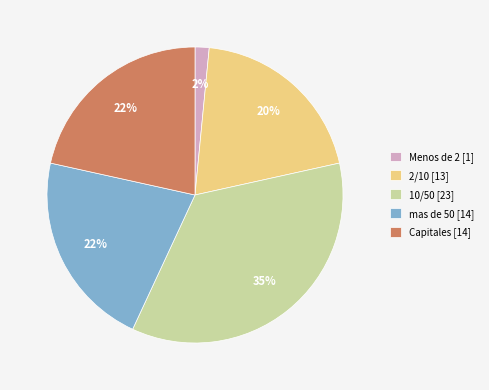

Which slice is the smallest?

Menos de 2 [1]